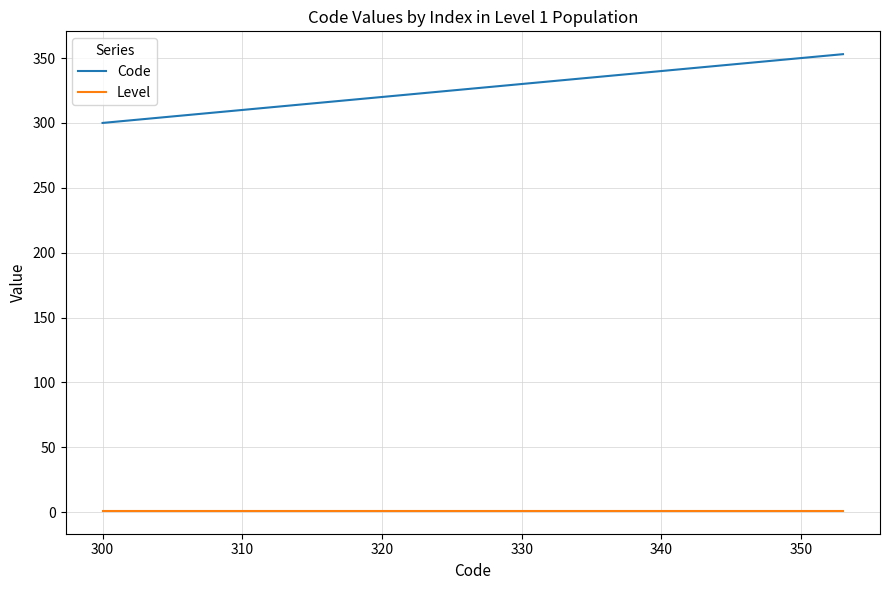

How many series are shown in this chart?

2